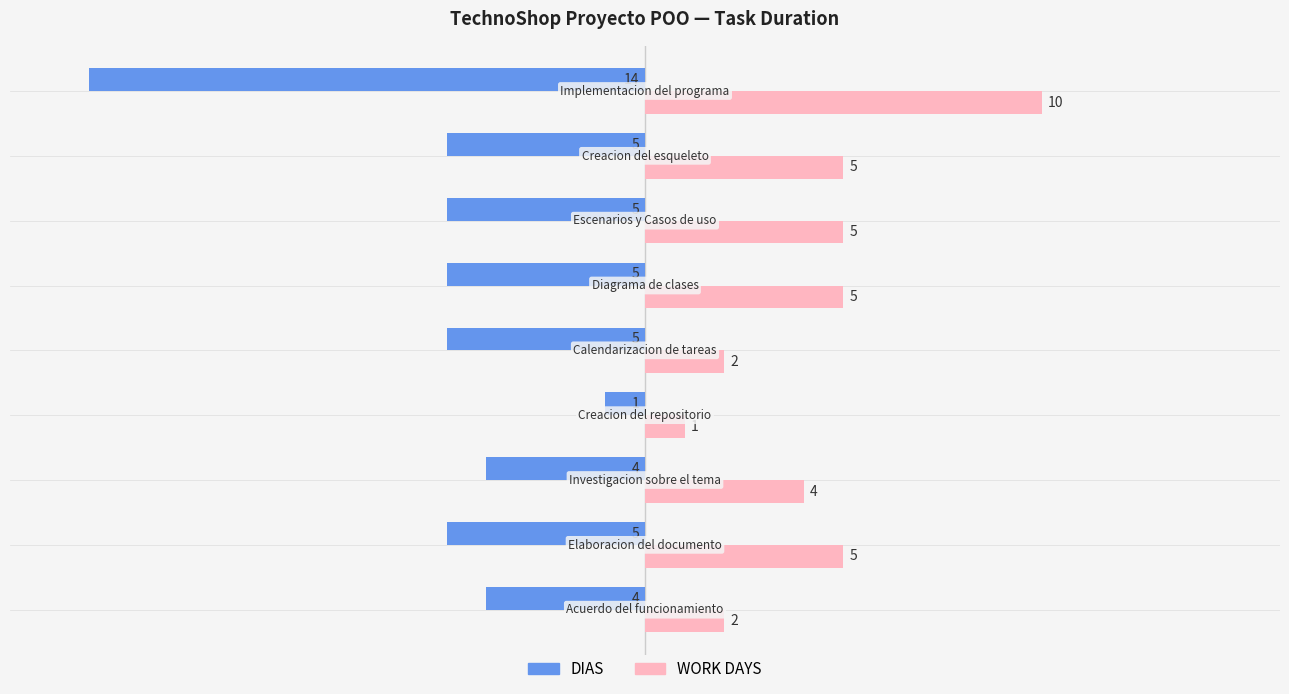

What is the greatest value displayed?

10